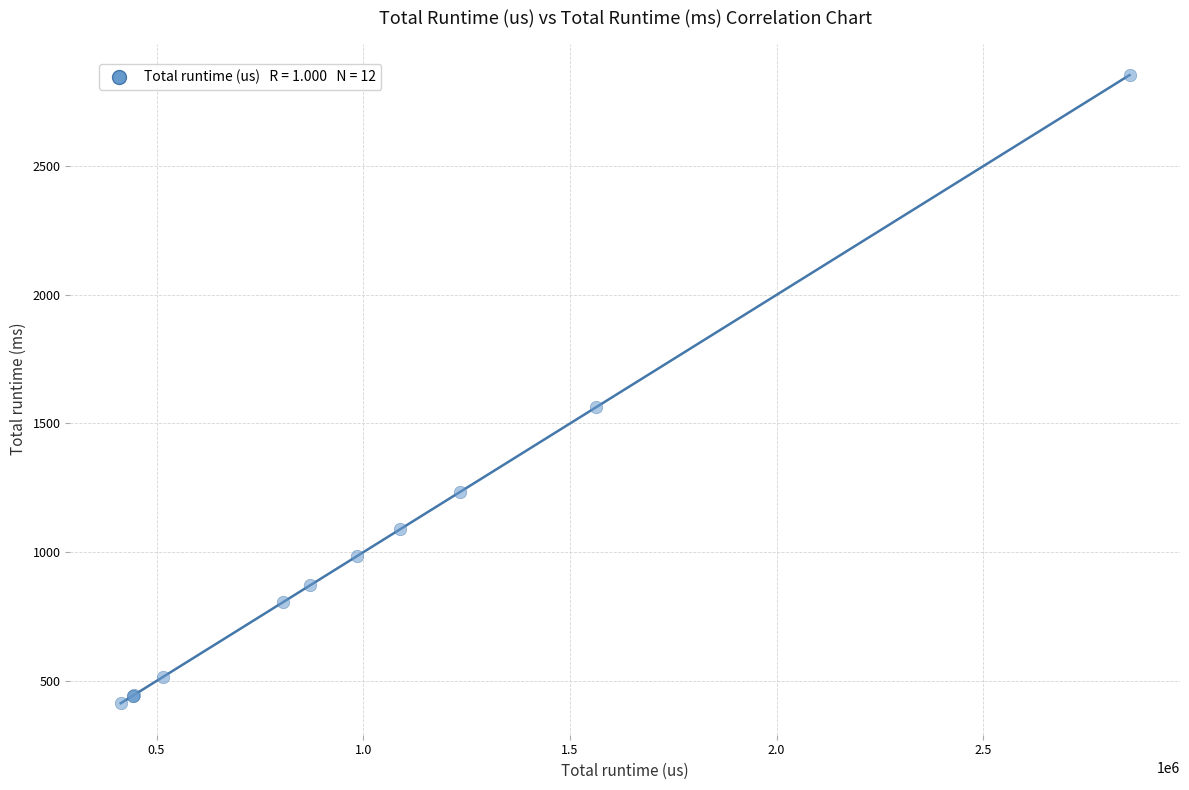

What Y value in the scatter plot is closest to 1633?

1564